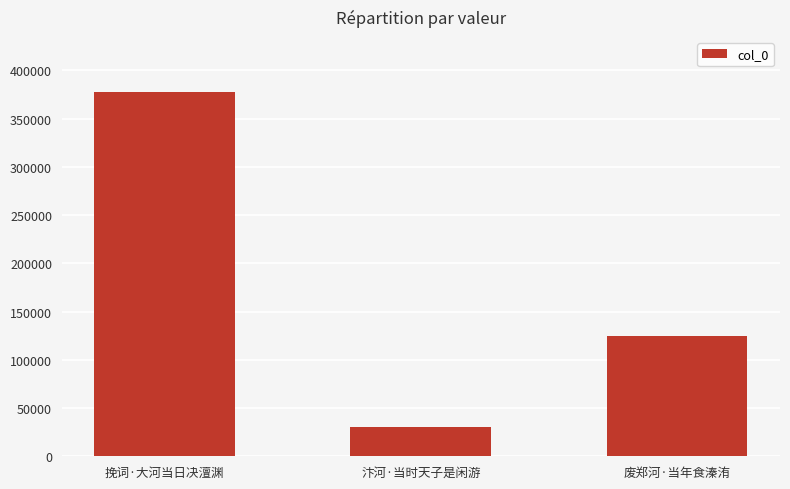

How many values are between 29999 and 377974?

3